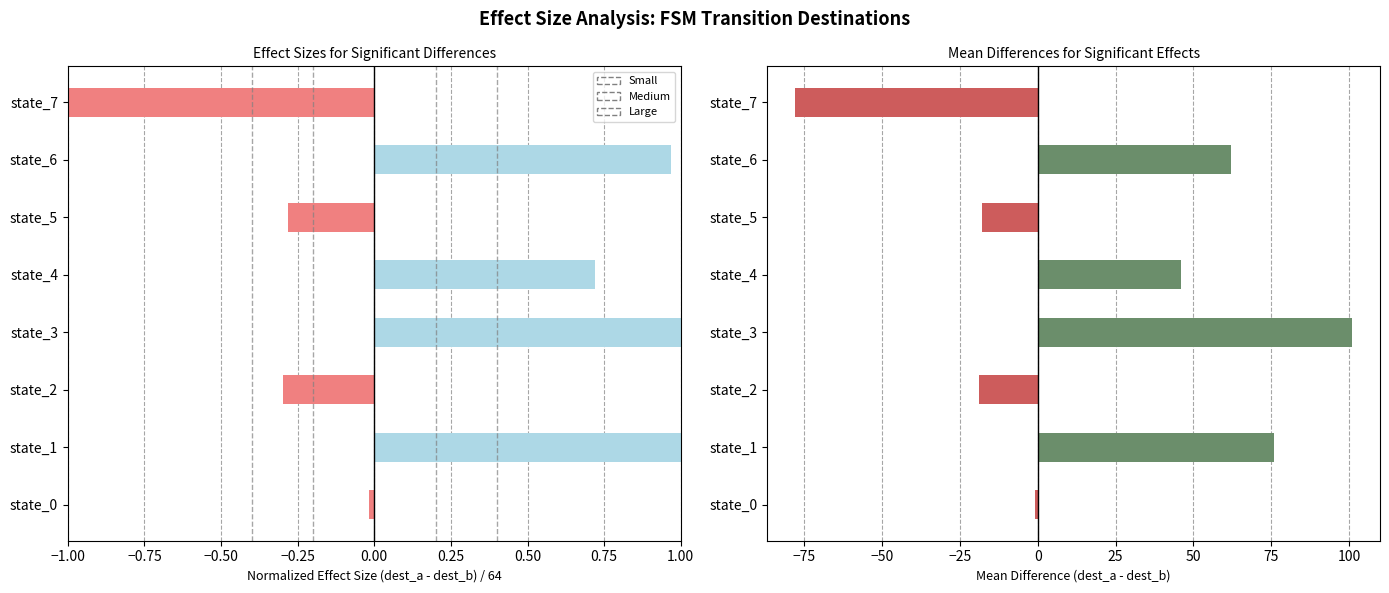

Which series has the widest spread of values?

Mean Diff (a - b)